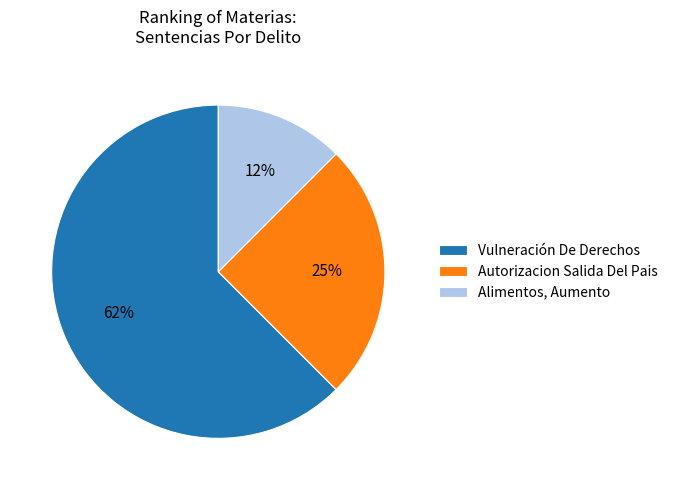

To the nearest percent, what is the average slice percentage?

33%